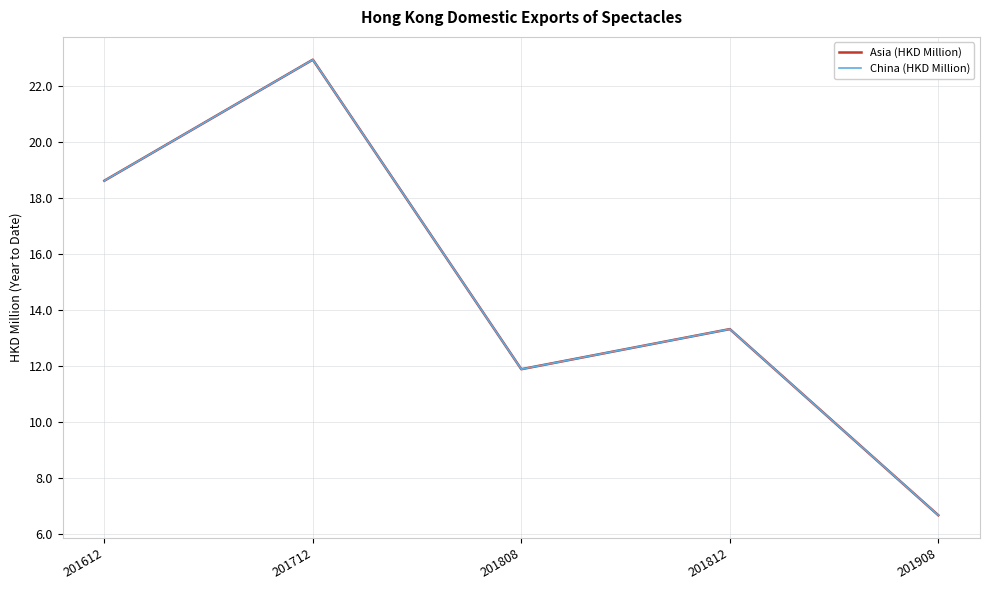

Which label corresponds to the smallest value in the chart?

201908